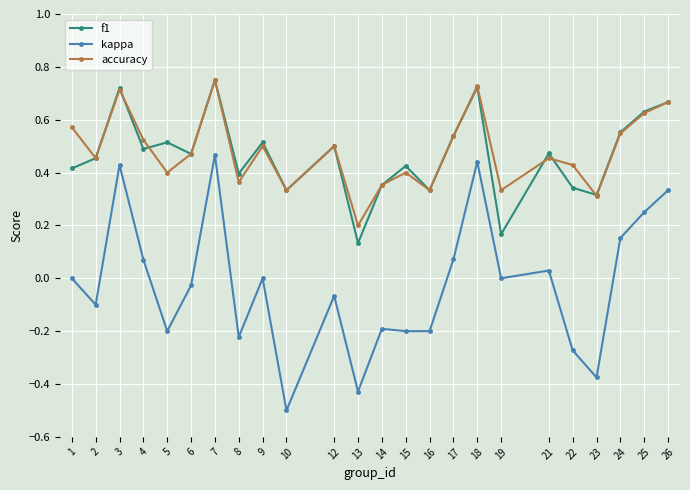

How many f1 values are between 0 and 1?

24